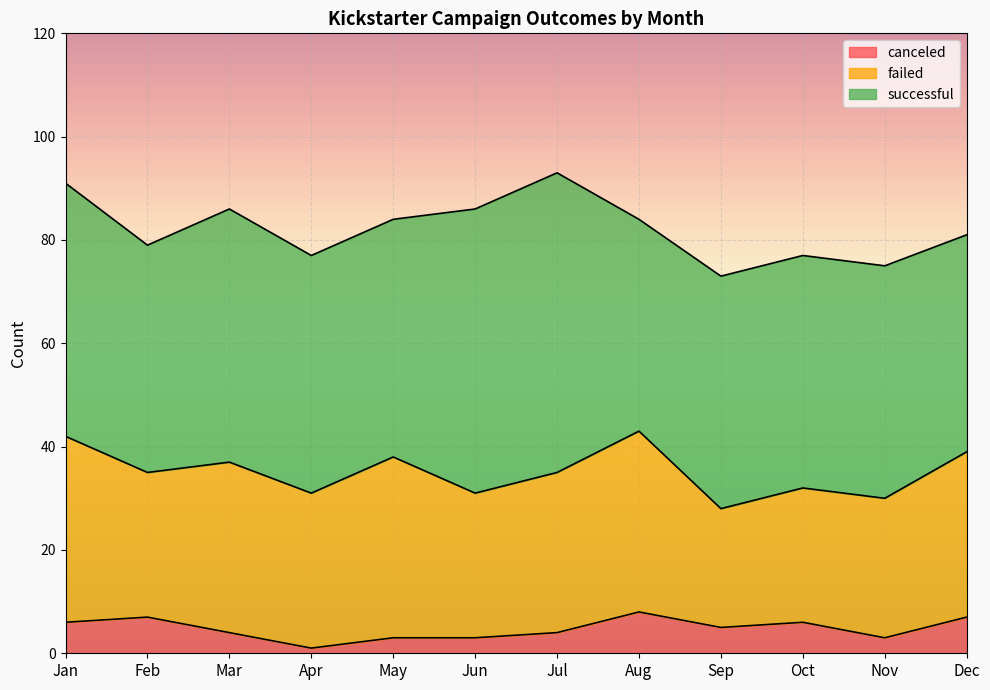

List the labels in order of successful value, smallest first.

Aug, Dec, Feb, Sep, Oct, Nov, Apr, May, Jan, Mar, Jun, Jul